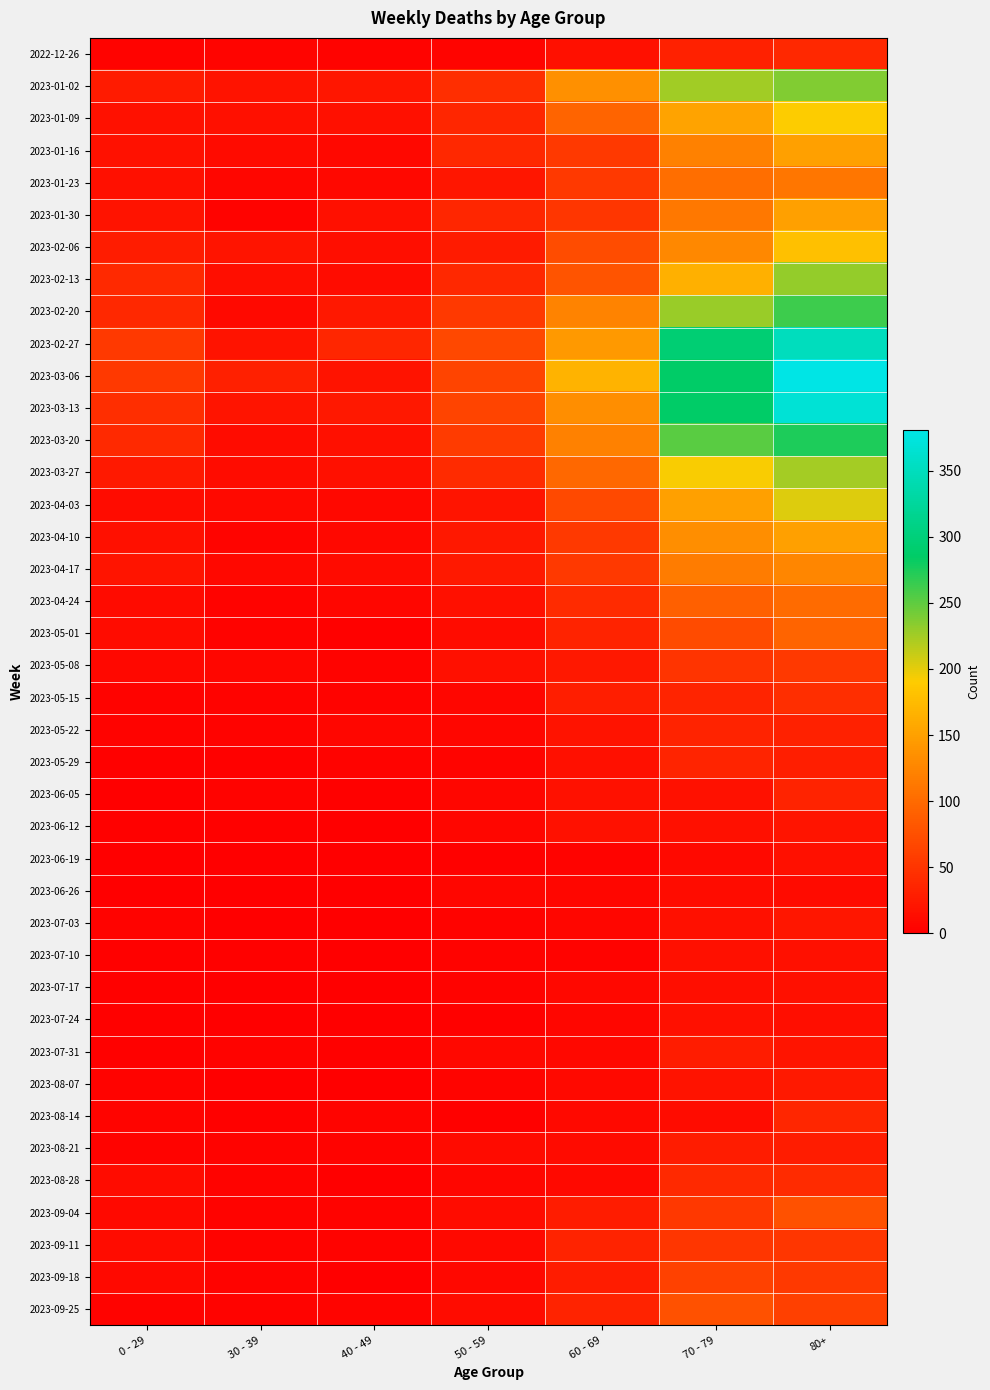

Rank the series at 70 - 79 from lowest to highest value.

2023-06-19, 2023-06-26, 2023-08-14, 2023-07-17, 2023-06-12, 2023-07-03, 2023-07-10, 2023-07-24, 2023-06-05, 2023-08-07, 2023-07-31, 2023-08-21, 2022-12-26, 2023-05-22, 2023-05-15, 2023-05-29, 2023-08-28, 2023-05-08, 2023-09-11, 2023-09-04, 2023-09-18, 2023-05-01, 2023-09-25, 2023-04-24, 2023-01-23, 2023-01-30, 2023-04-17, 2023-01-16, 2023-02-06, 2023-04-10, 2023-04-03, 2023-01-09, 2023-02-13, 2023-03-27, 2023-01-02, 2023-02-20, 2023-03-20, 2023-03-13, 2023-03-06, 2023-02-27